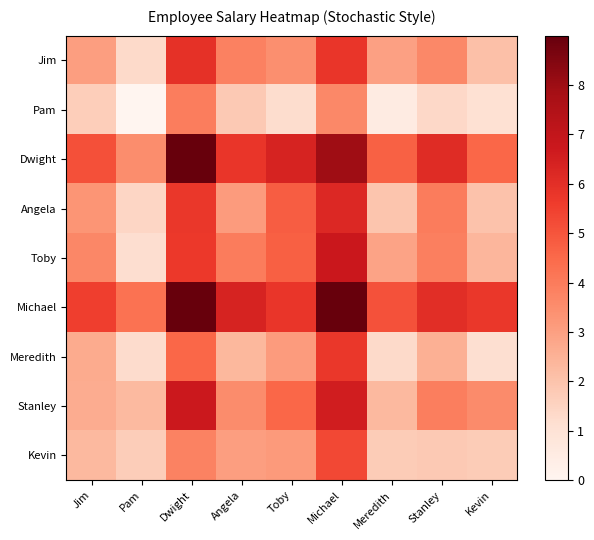

At which category is the sum across all series the highest?

Michael